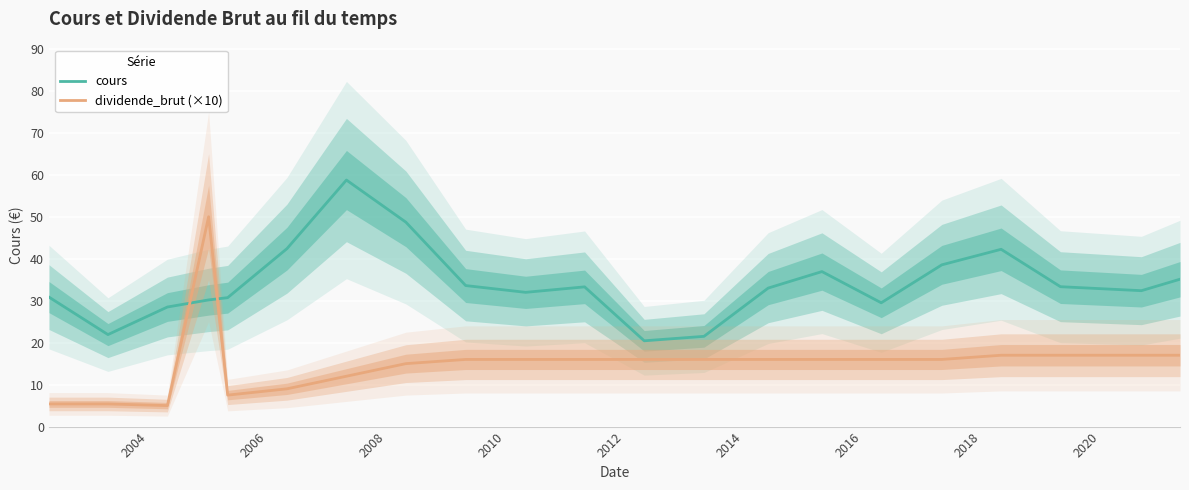

True or false: cours and dividende_brut (×10) intersect in this chart.

True